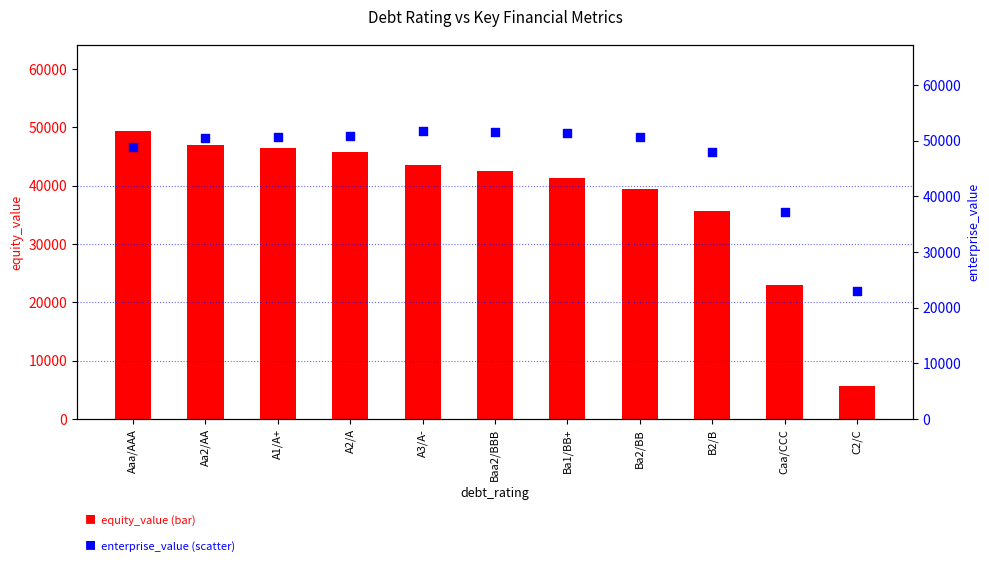

Which series has the largest total across all categories?

enterprise_value